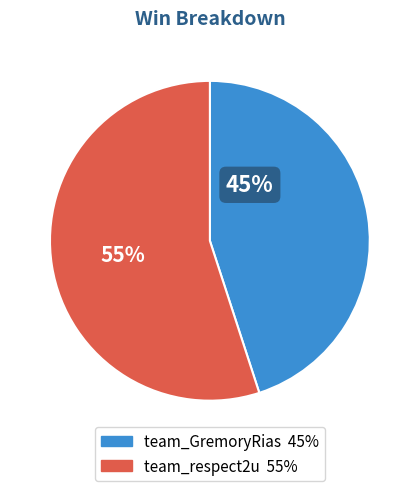

Which slice is the smallest?

team_GremoryRias